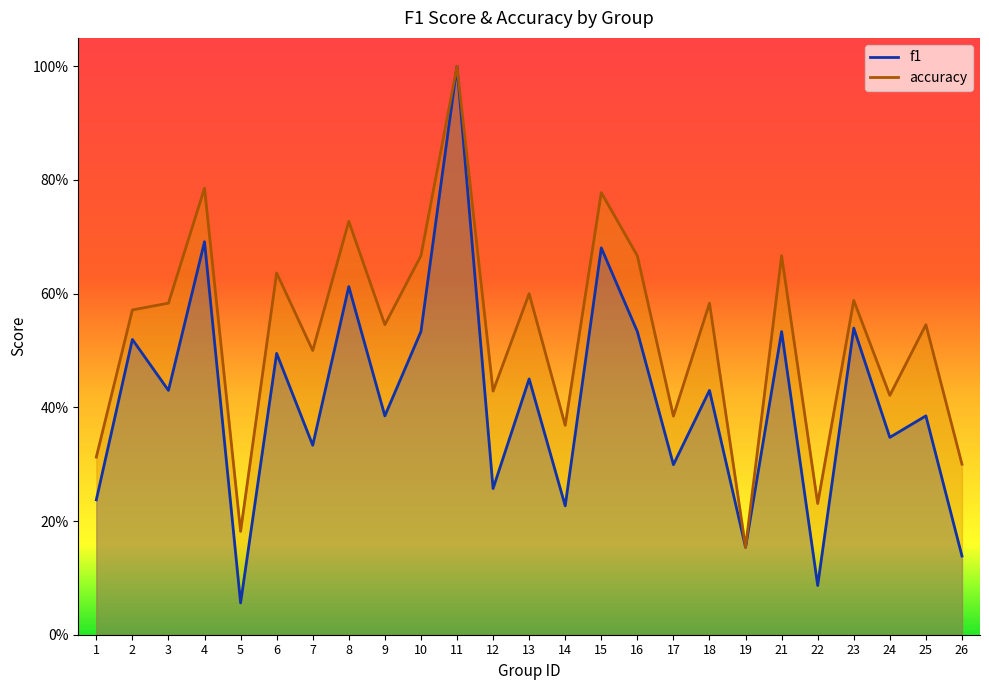

Where is the first local maximum for accuracy?

4